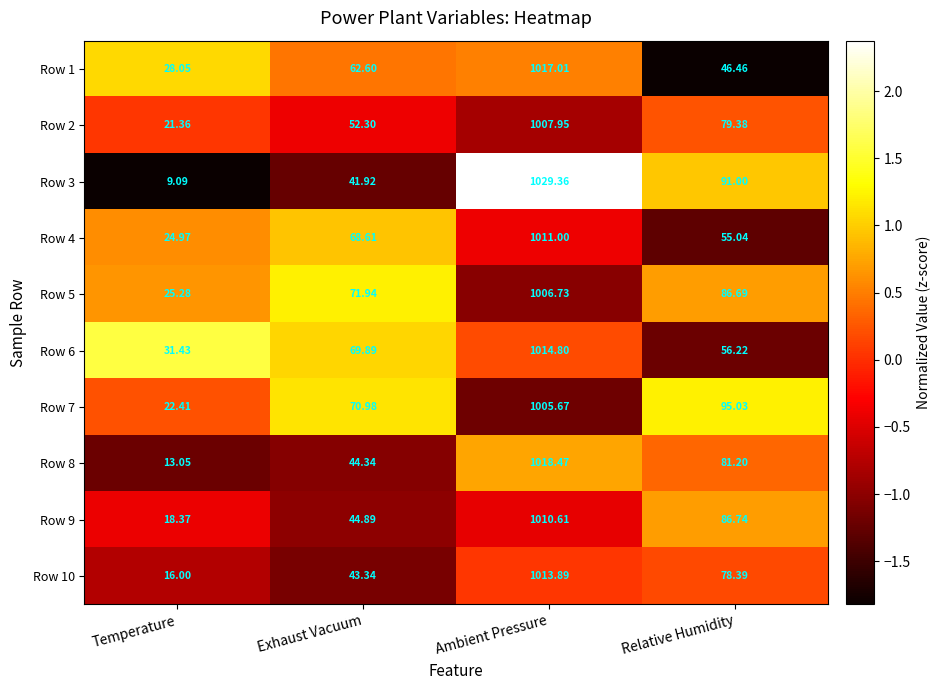

Rank the series by their maximum value, from highest to lowest.

Row 3, Row 8, Row 1, Row 6, Row 10, Row 4, Row 9, Row 2, Row 5, Row 7